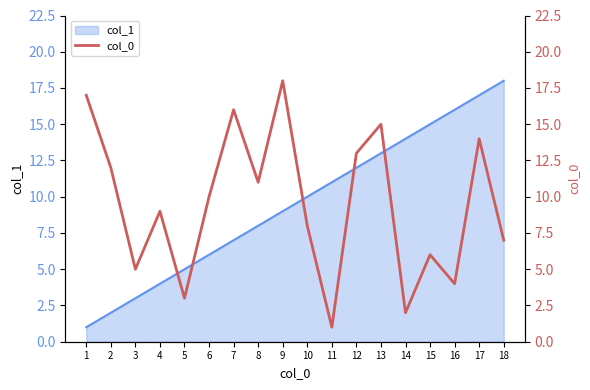

How many interior local valleys (lower than both neighbors) does the data have?

6